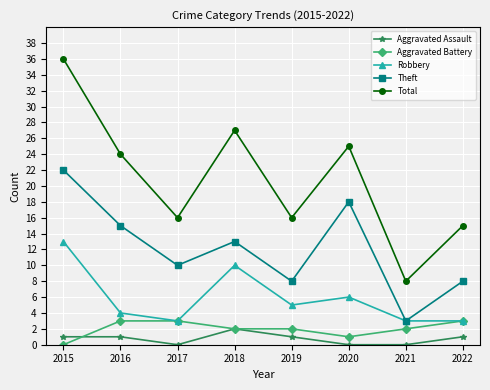

What is the minimum value for Theft?

3